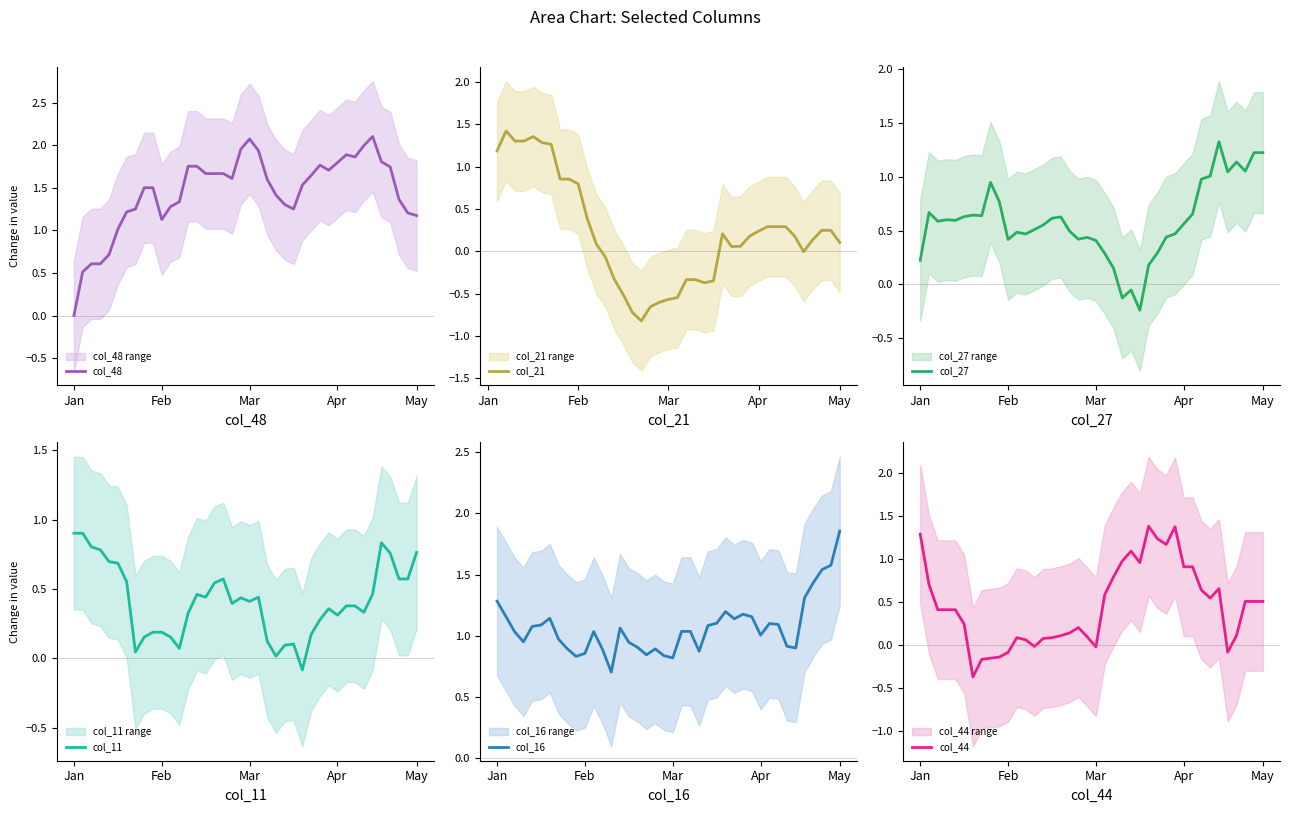

After their last crossing, which series has the higher values: col_27 or col_44?

col_27